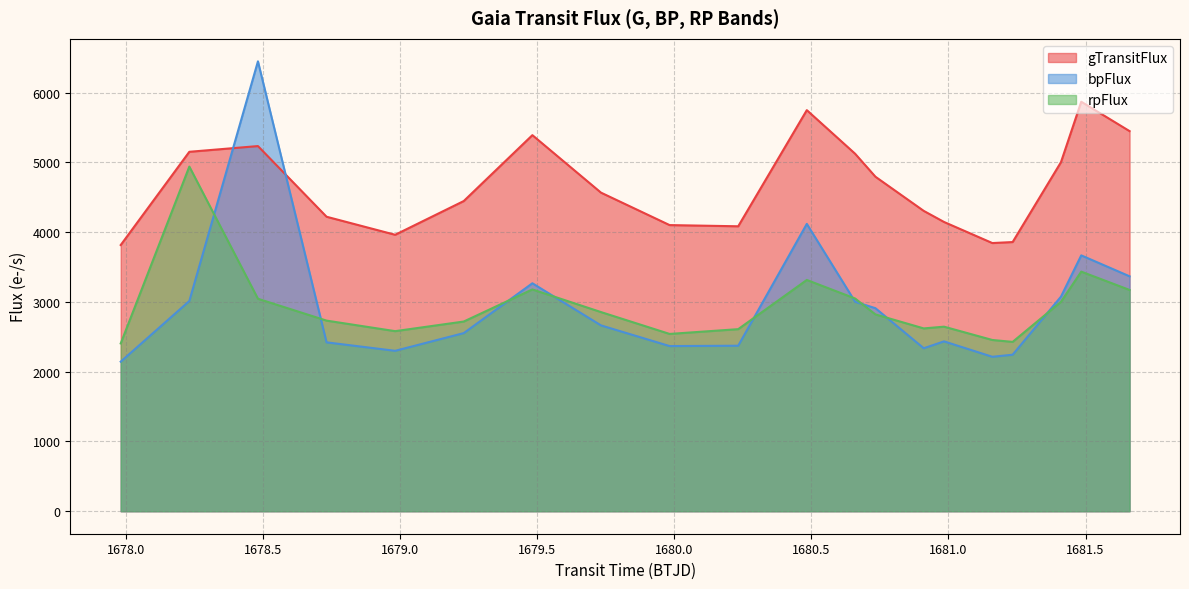

The rpFlux series shows 5531.8 at 1679.4830797796292. True or false?

False